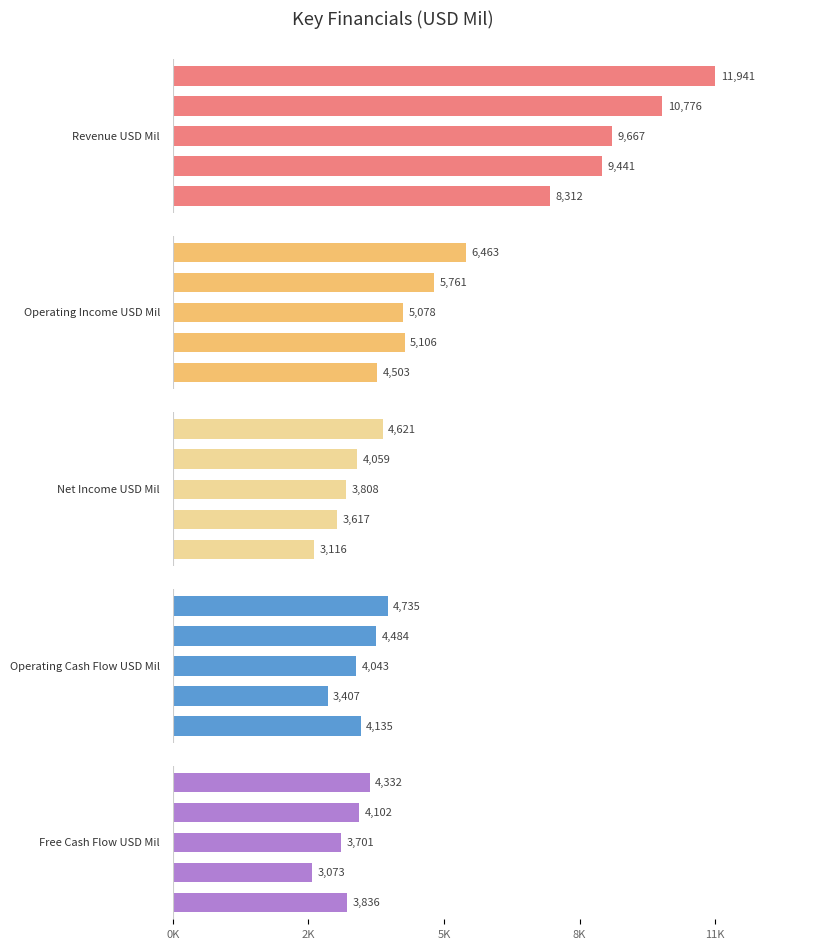

What is the spread (max minus min) of values at 2K?

6368